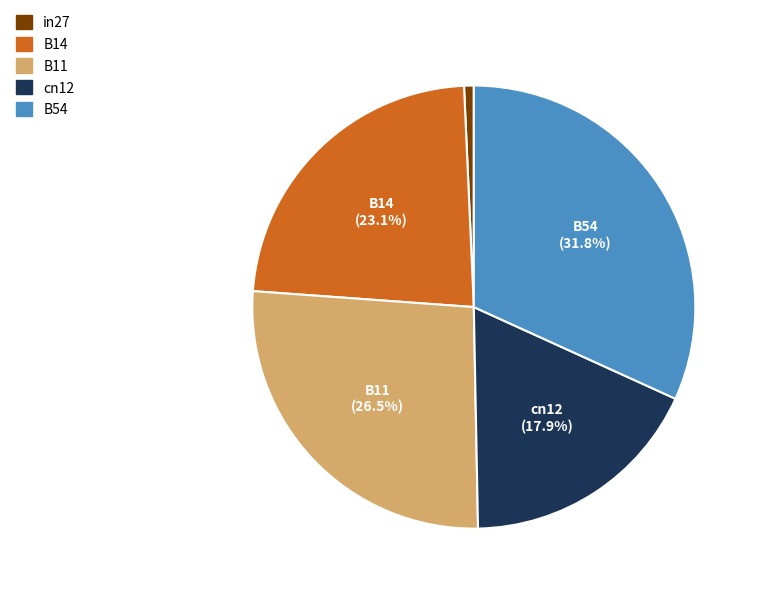

Which has a higher value, cn12 or B14?

B14